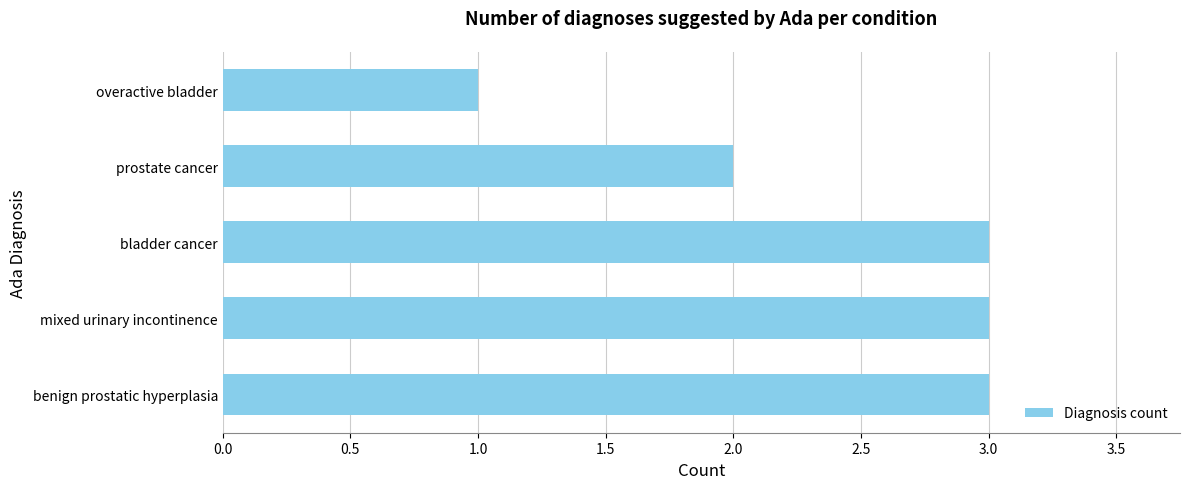

The chart shows a value of 1 at overactive bladder. True or false?

True